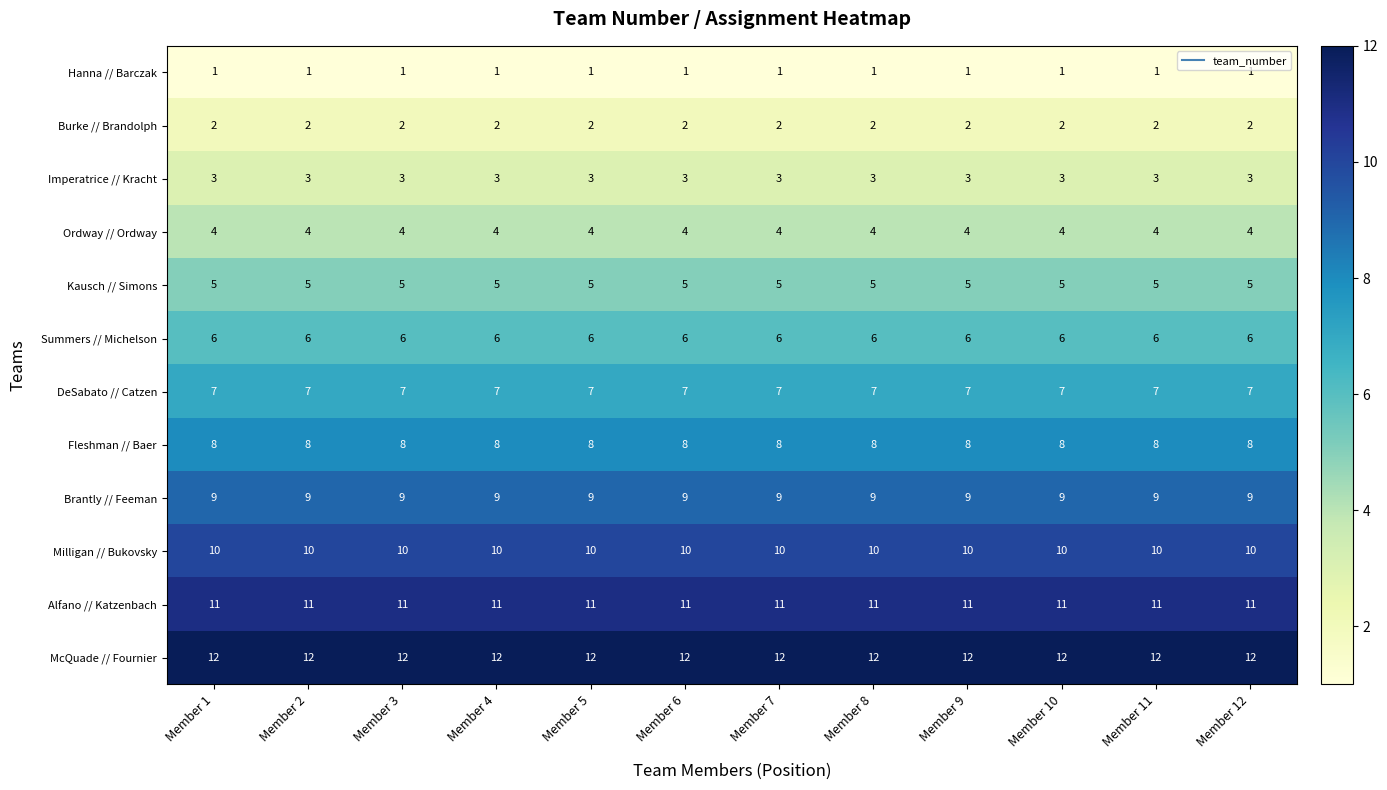

What is the spread (max minus min) of values at Member 10?

11